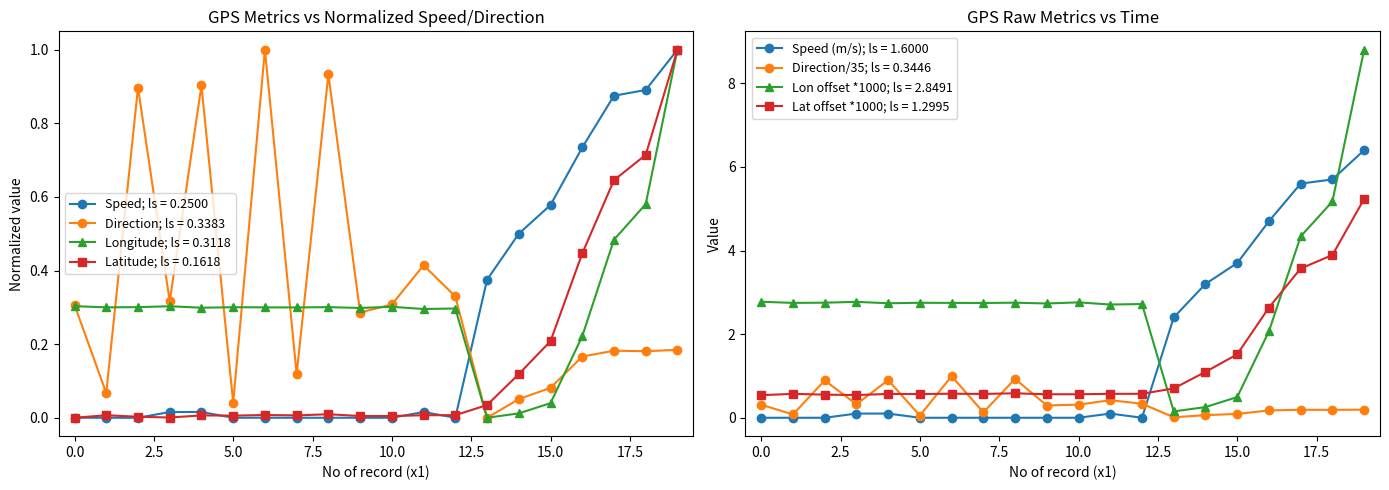

True or false: Longitude; ls = 0.3118 has a value of 0.1 at 5.0.

False